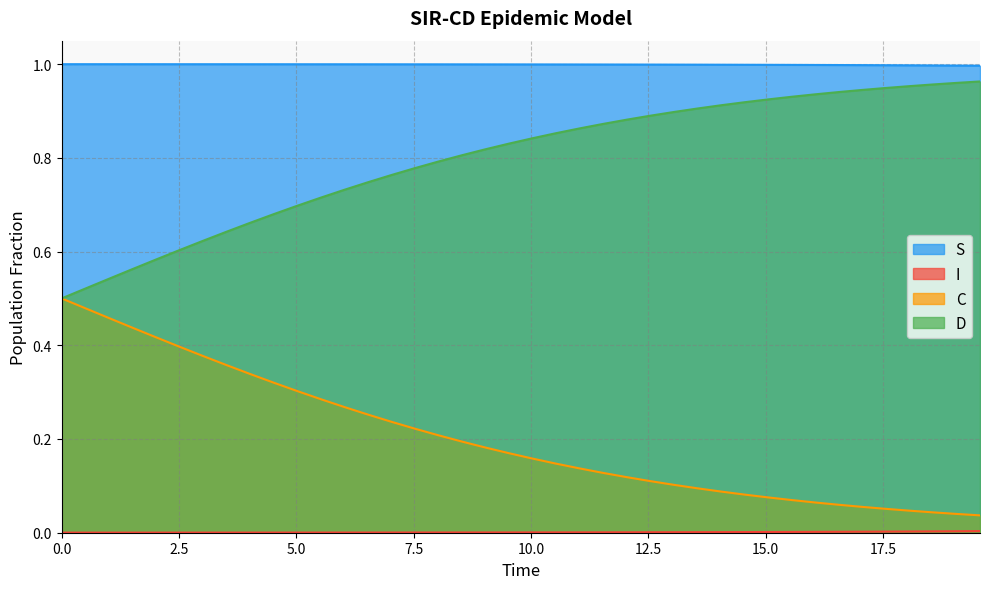

True or false: S and D cross at least once.

False